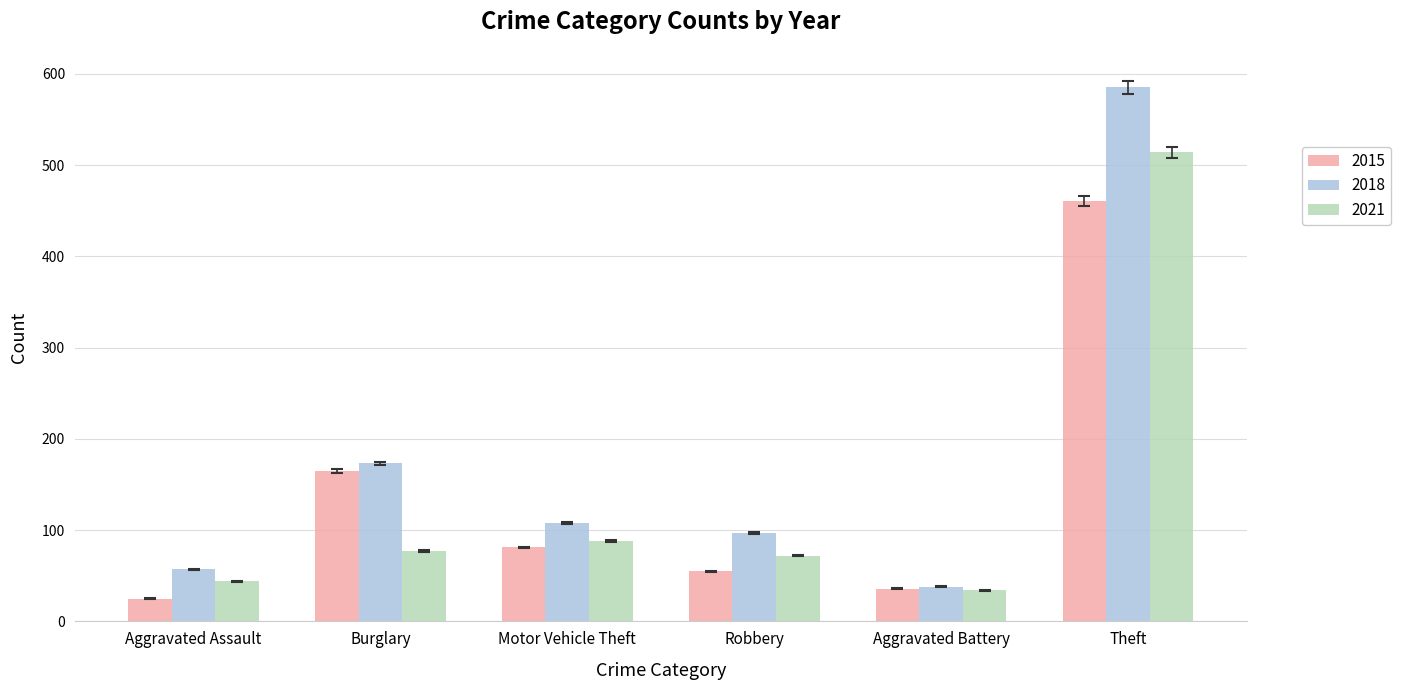

What position from the right is Burglary?

5